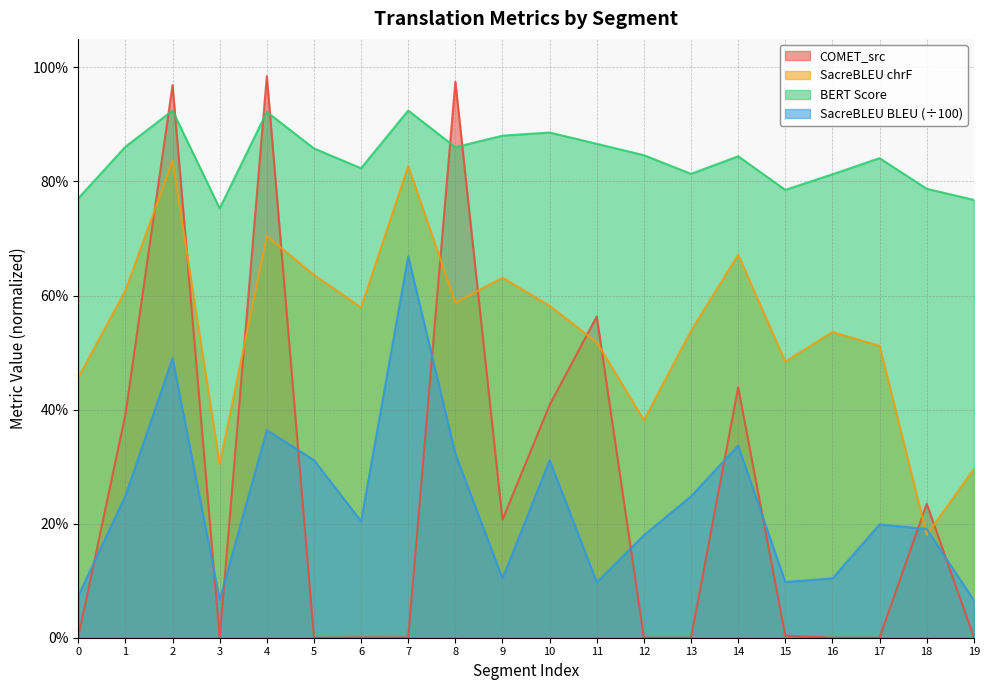

Reading right to left, extract all data points from this chart.

metric_COMET_src: 19=0.0	18=0.2	17=0.0	16=0.0	15=0.0	14=0.4	13=0.0	12=0.0	11=0.6	10=0.4	9=0.2	8=1.0	7=0.0	6=0.0	5=0.0	4=1.0	3=0.0	2=1.0	1=0.4	0=0.0
metric_SacreBLEU_chrf: 19=0.3	18=0.2	17=0.5	16=0.5	15=0.5	14=0.7	13=0.5	12=0.4	11=0.5	10=0.6	9=0.6	8=0.6	7=0.8	6=0.6	5=0.6	4=0.7	3=0.3	2=0.8	1=0.6	0=0.5
metric_BERT_SCORE: 19=0.8	18=0.8	17=0.8	16=0.8	15=0.8	14=0.8	13=0.8	12=0.8	11=0.9	10=0.9	9=0.9	8=0.9	7=0.9	6=0.8	5=0.9	4=0.9	3=0.8	2=0.9	1=0.9	0=0.8
metric_SacreBLEU_bleu: 19=0.1	18=0.2	17=0.2	16=0.1	15=0.1	14=0.3	13=0.2	12=0.2	11=0.1	10=0.3	9=0.1	8=0.3	7=0.7	6=0.2	5=0.3	4=0.4	3=0.1	2=0.5	1=0.2	0=0.1